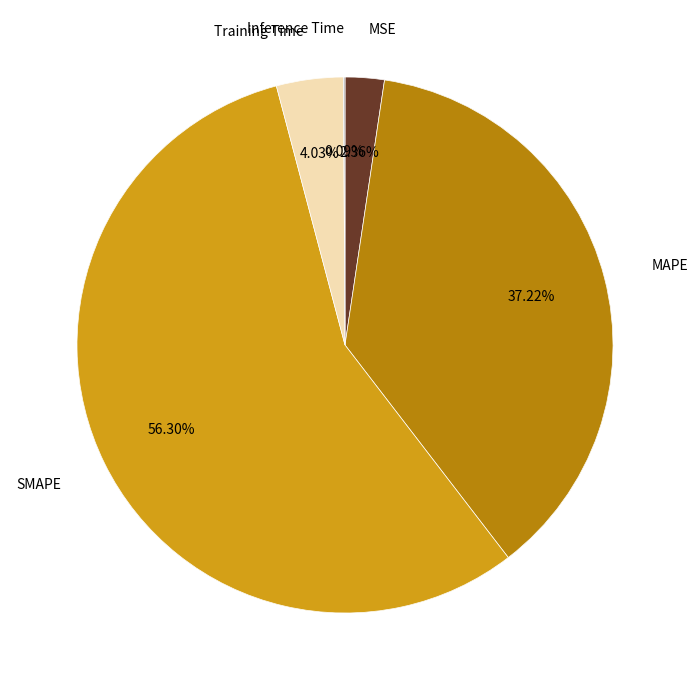

What is the change in value from MSE to SMAPE?

+1.0